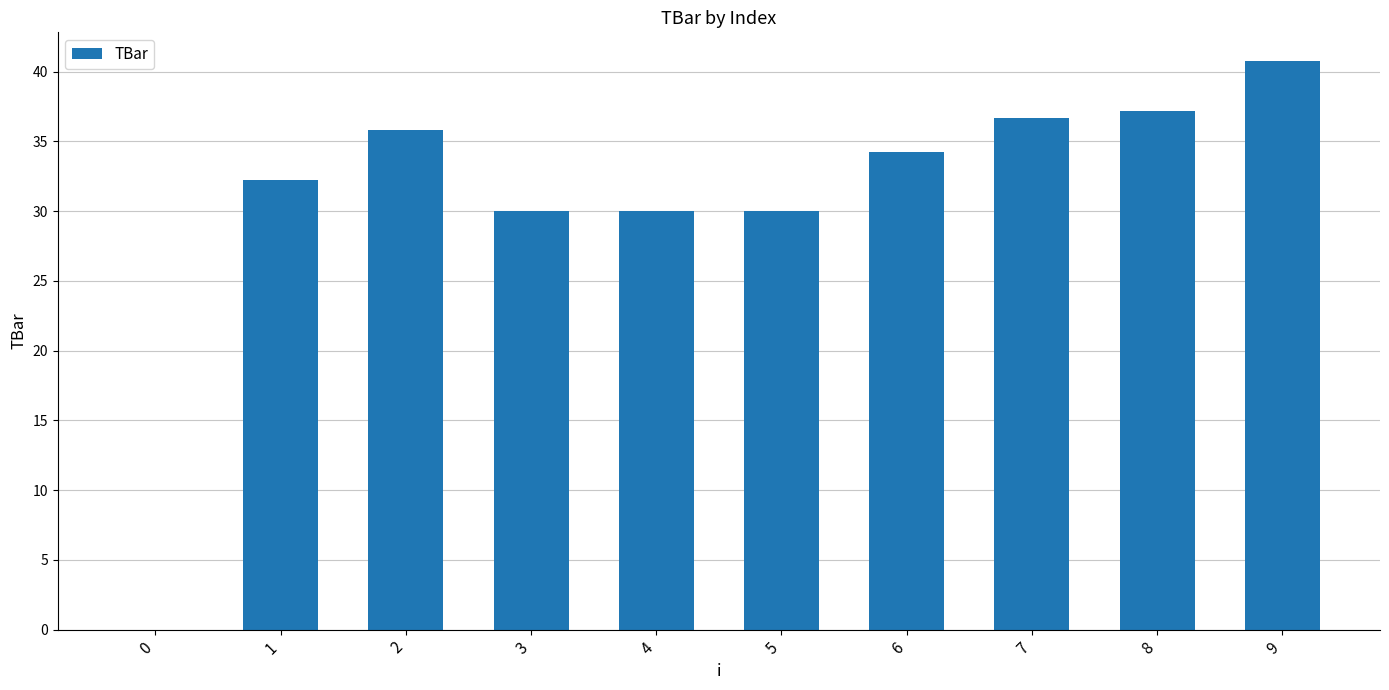

The value at 4 is 43.7. True or false?

False